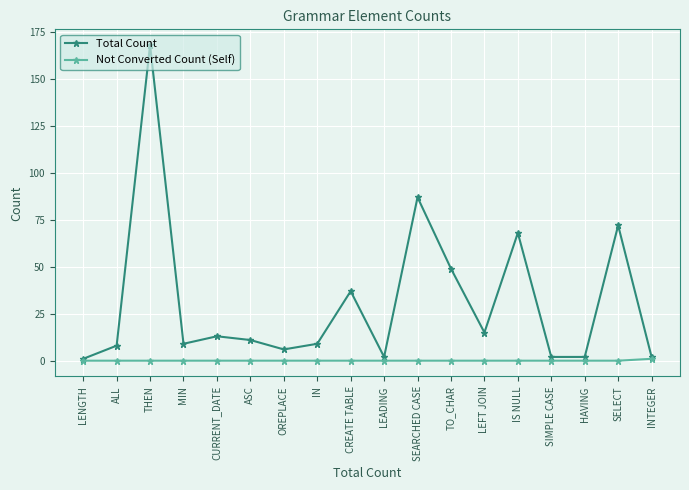

Reading left to right, list all the values displayed in this chart.

Total Count: 1	8	168	9	13	11	6	9	37	2	87	49	15	68	2	2	72	2
Not Converted Count (Self): 0	0	0	0	0	0	0	0	0	0	0	0	0	0	0	0	0	1